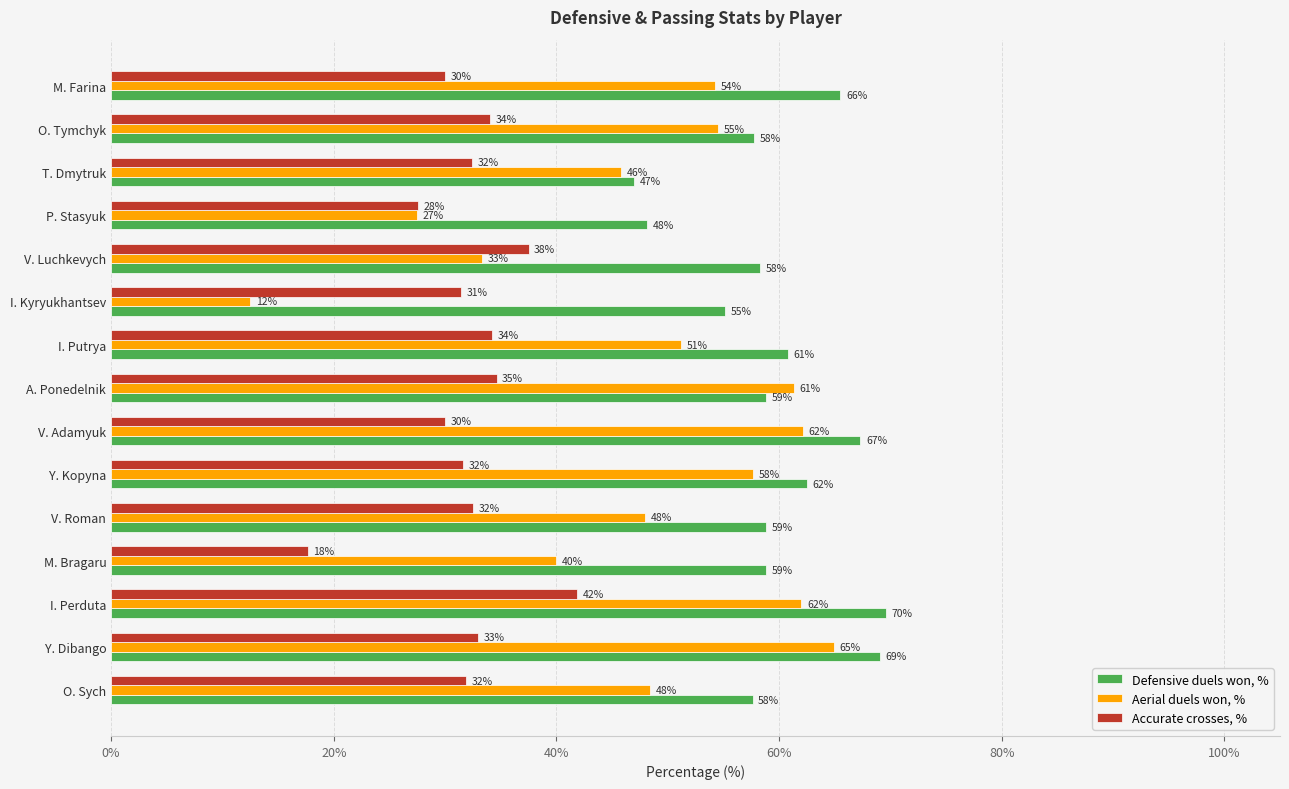

Is the value of Defensive duels won, % at M. Farina greater than the value of Aerial duels won, % at P. Stasyuk?

Yes